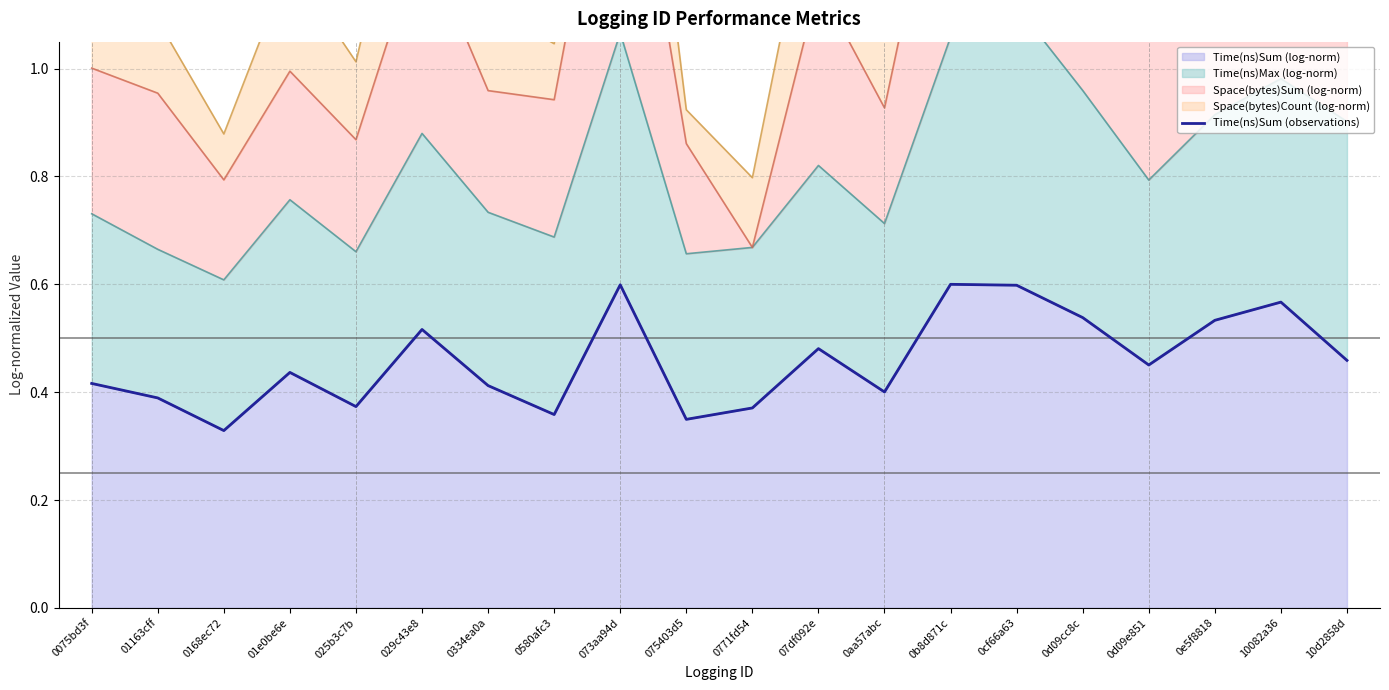

Reading right to left, what are all the values shown in this chart?

10d2858d=0.5	10082a36=0.6	0e5f8818=0.5	0d09e851=0.5	0d09cc8c=0.5	0cf66a63=0.6	0b8d871c=0.6	0aa57abc=0.4	07df092e=0.5	0771fd54=0.4	075403d5=0.3	073aa94d=0.6	0580afc3=0.4	0334ea0a=0.4	029c43e8=0.5	025b3c7b=0.4	01e0be6e=0.4	0168ec72=0.3	01163cff=0.4	0075bd3f=0.4